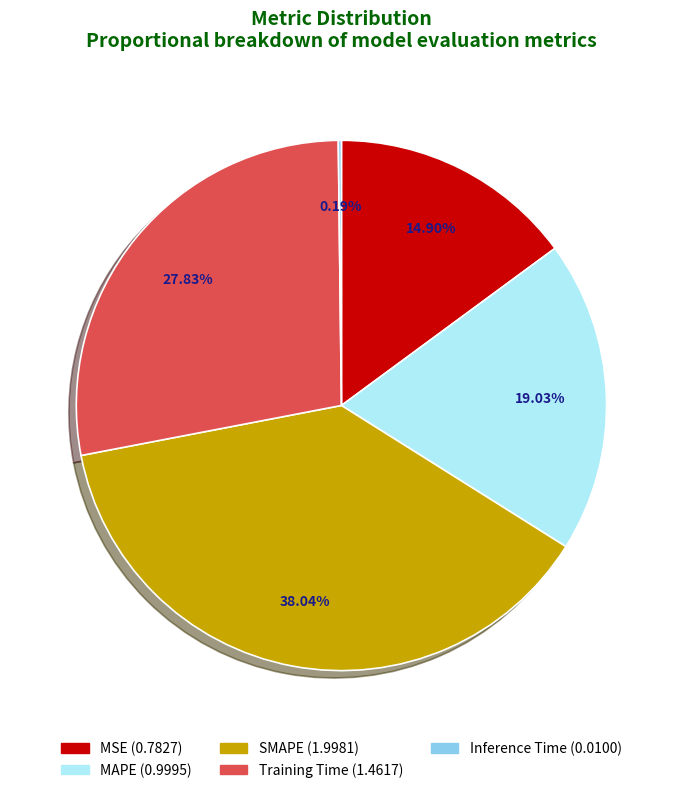

Which category has the biggest portion of the pie?

SMAPE